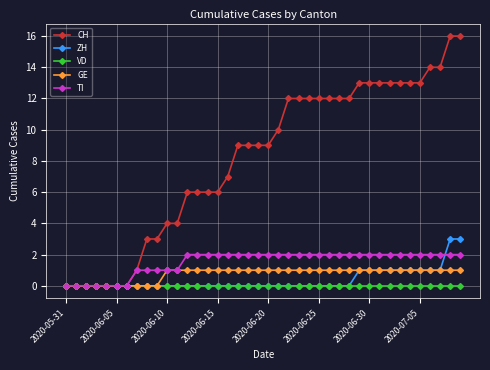

Which series has the largest range (max minus min)?

CH